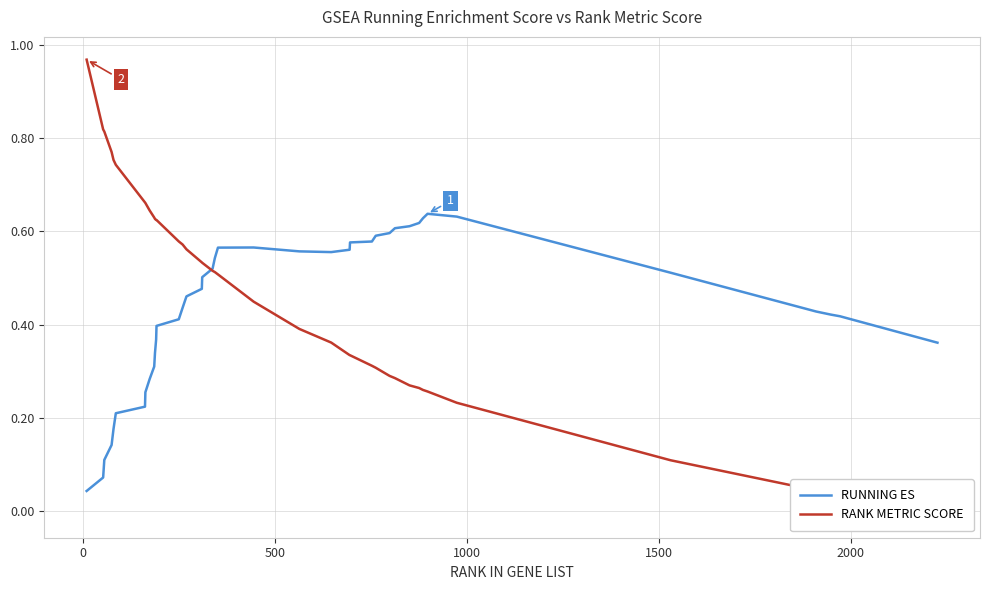

Reading left to right, list all the values displayed in this chart.

RUNNING ES: 0.0	0.1	0.1	0.1	0.2	0.2	0.2	0.3	0.3	0.3	0.3	0.4	0.4	0.4	0.4	0.5	0.5	0.5	0.5	0.5	0.6	0.6	0.6	0.6	0.6	0.6	0.6	0.6	0.6	0.6	0.6	0.6	0.6	0.6	0.6	0.5	0.4	0.4	0.4	0.4
RANK METRIC SCORE: 1.0	0.8	0.8	0.8	0.8	0.7	0.7	0.7	0.6	0.6	0.6	0.6	0.6	0.6	0.6	0.6	0.5	0.5	0.5	0.5	0.5	0.4	0.4	0.4	0.3	0.3	0.3	0.3	0.3	0.3	0.3	0.3	0.3	0.3	0.2	0.1	0.0	0.0	0.0	-0.0